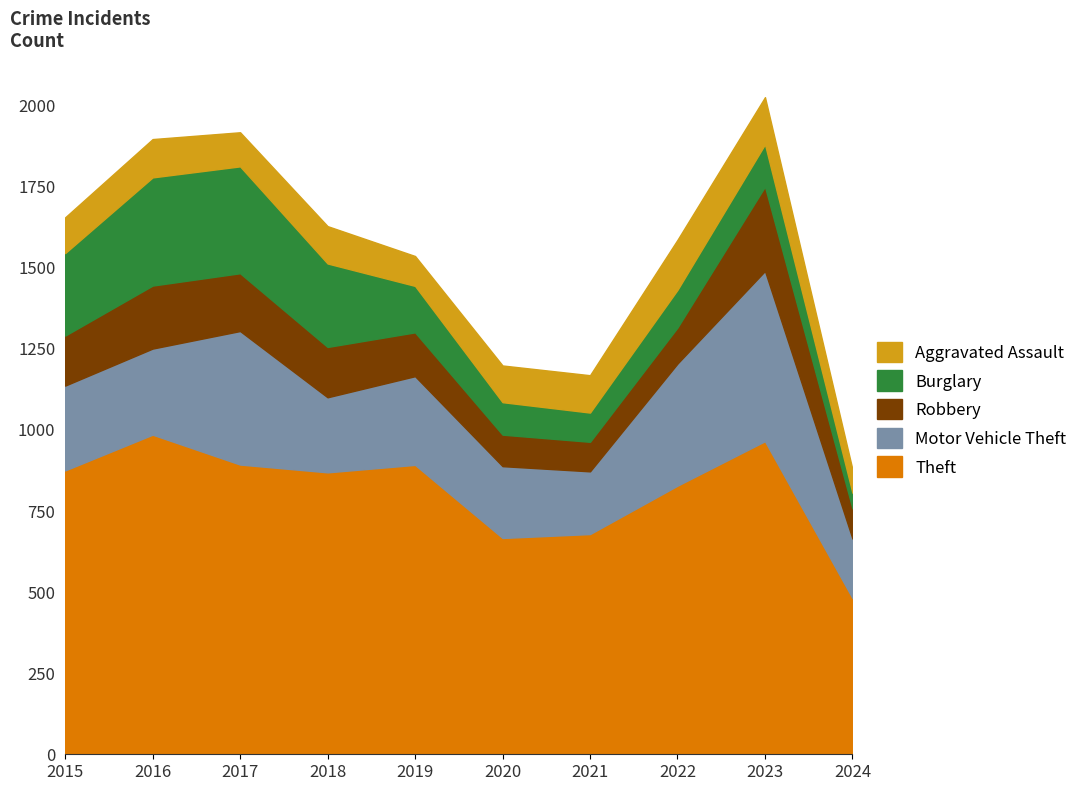

What is the sum of all Theft values?

8125